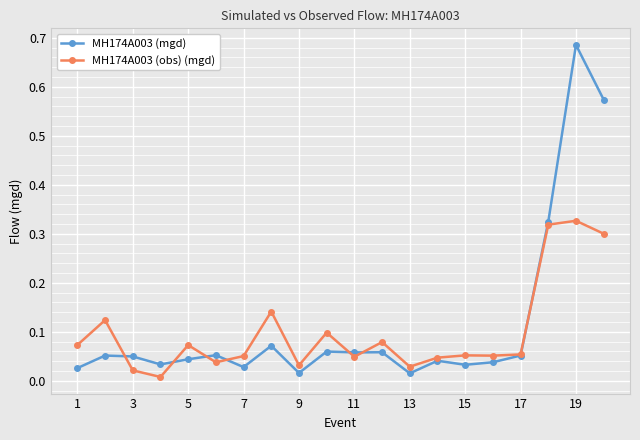

Which series ends up on top after the final intersection of MH174A003 (obs) (mgd) and MH174A003 (mgd)?

MH174A003 (mgd)